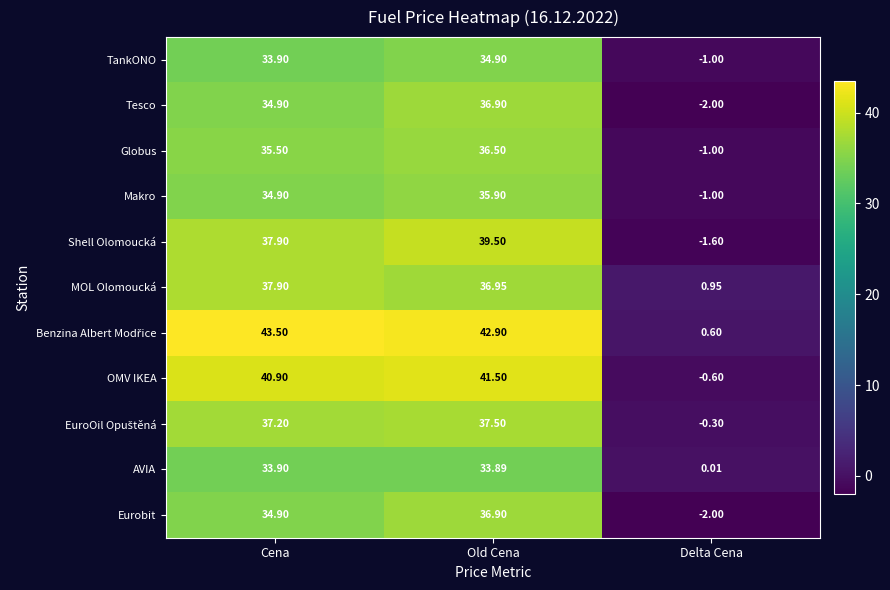

At which category is the sum across all series the highest?

Old Cena